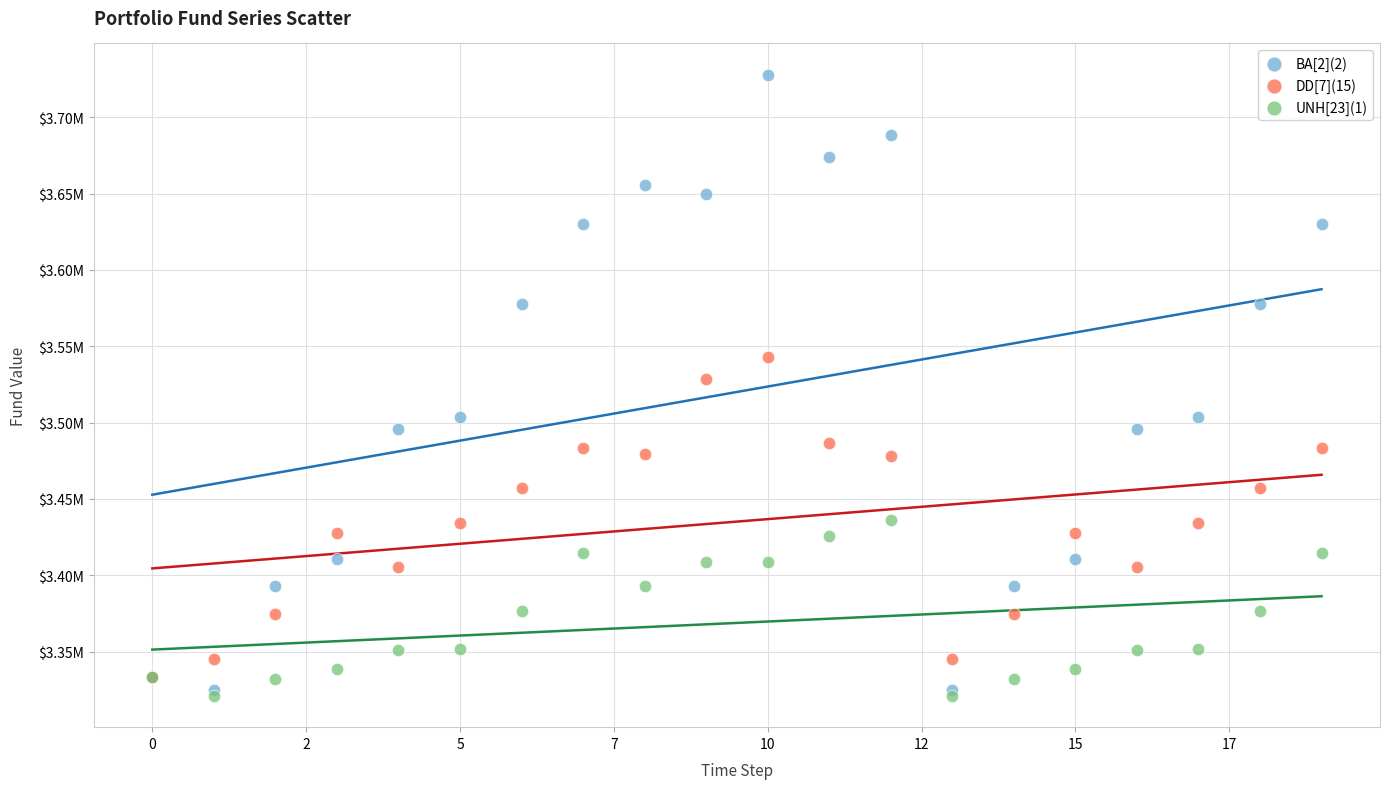

Which series has the widest spread of Y values?

BA[2](2)